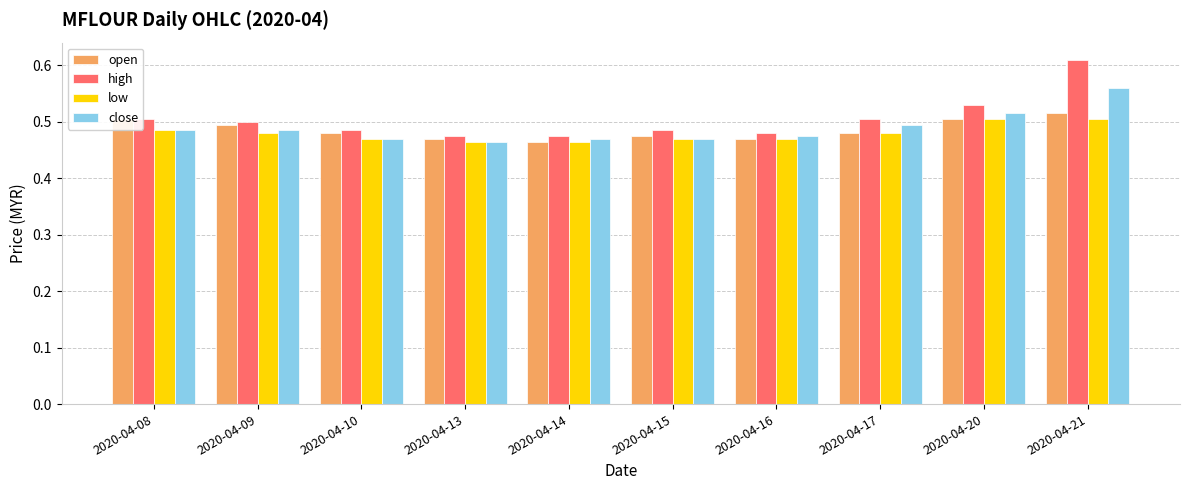

Count the open values in the range 0 to 1.

10